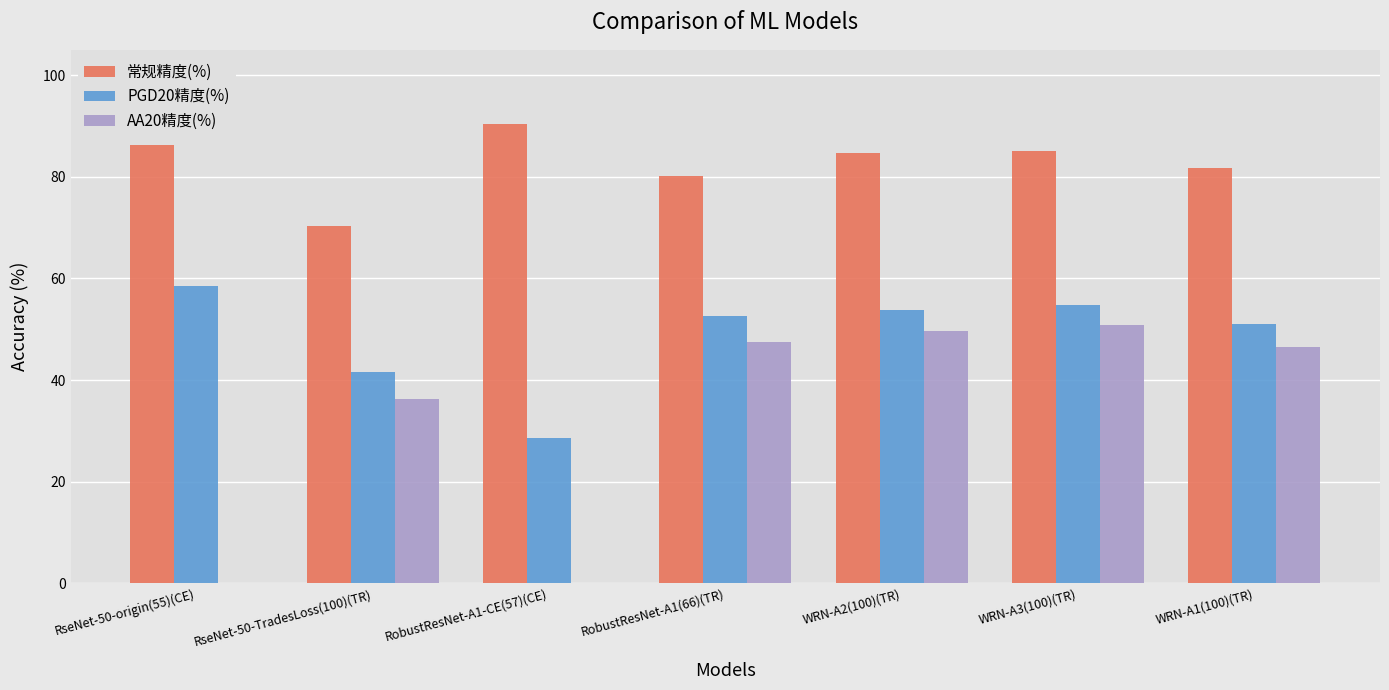

What is the total value across all series at RseNet-50-TradesLoss(100)(TR)?

148.1